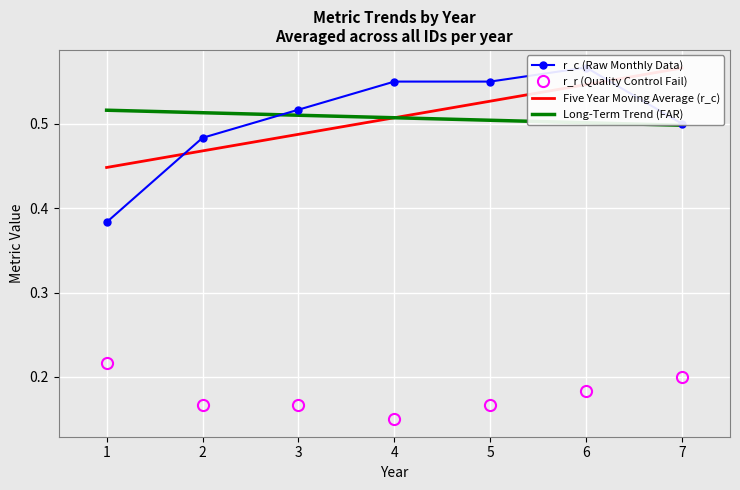

True or false: Long-Term Trend (FAR) and r_r (Quality Control Fail) cross at least once.

False